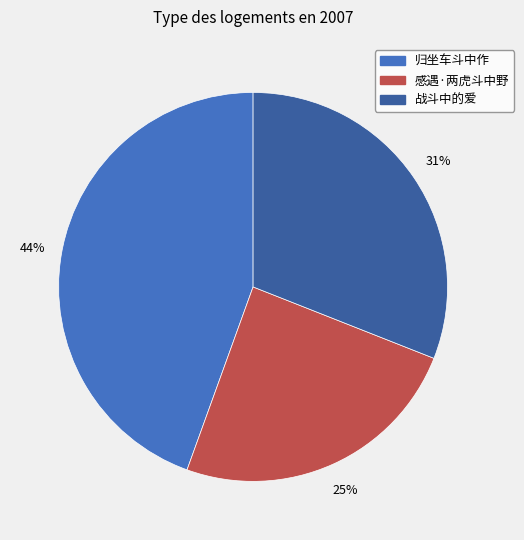

Does 归坐车斗中作 represent more than half of the total?

No